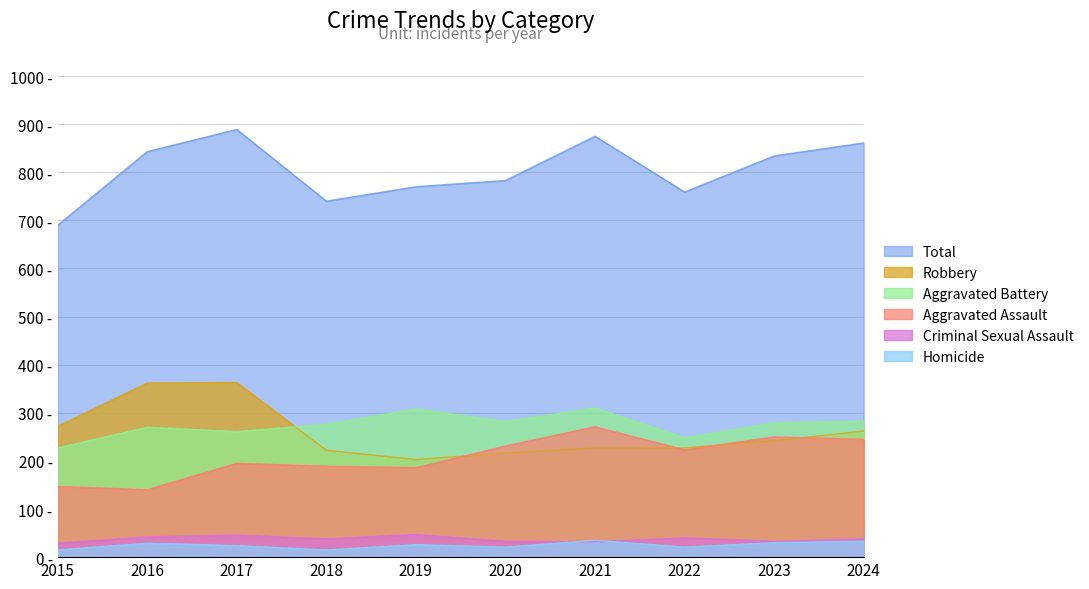

Reading left to right, list all the values displayed in this chart.

Total: 690	843	889	740	770	783	875	759	834	861
Robbery: 272	362	363	222	203	216	227	227	242	262
Aggravated Battery: 227	270	261	276	308	282	310	248	279	283
Aggravated Assault: 147	140	195	189	186	231	271	223	250	245
Criminal Sexual Assault: 29	42	46	38	47	33	32	40	33	38
Homicide: 15	29	24	15	26	21	35	21	30	33